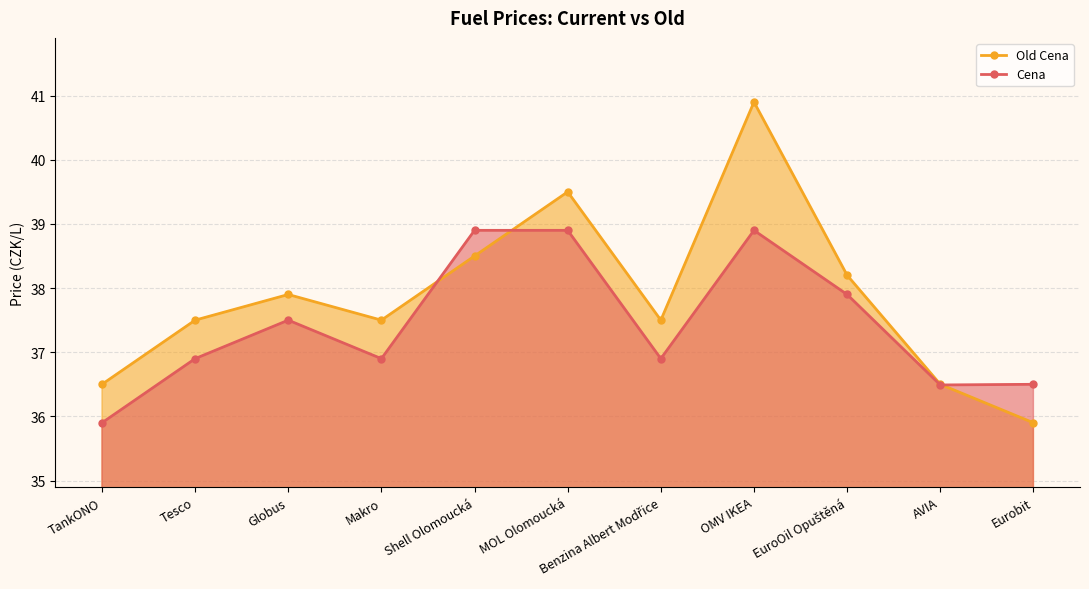

Between TankONO and MOL Olomoucká, which series saw the biggest shift?

Old Cena